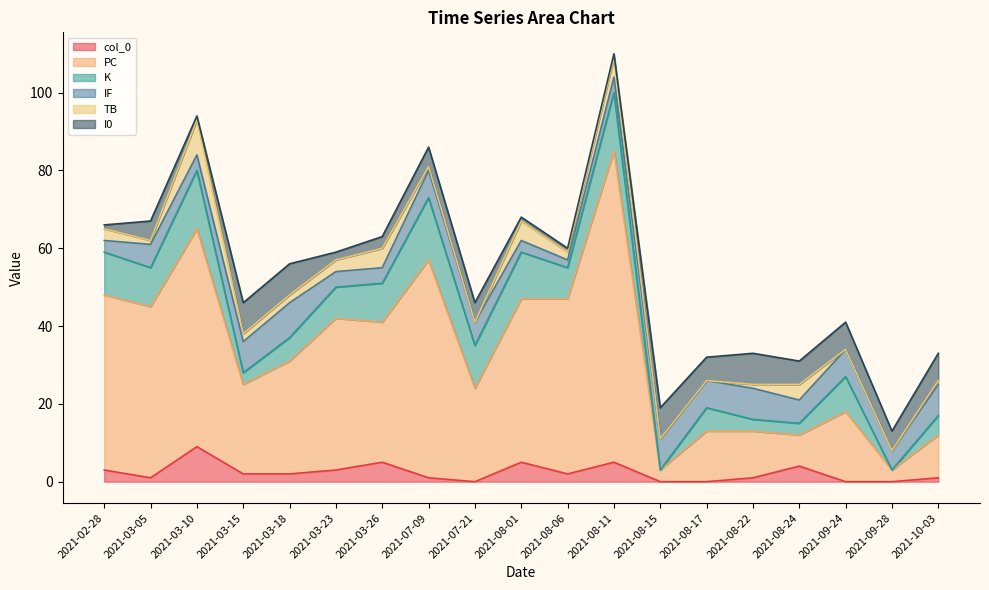

What is the label of the 18th point from the left?

2021-09-28